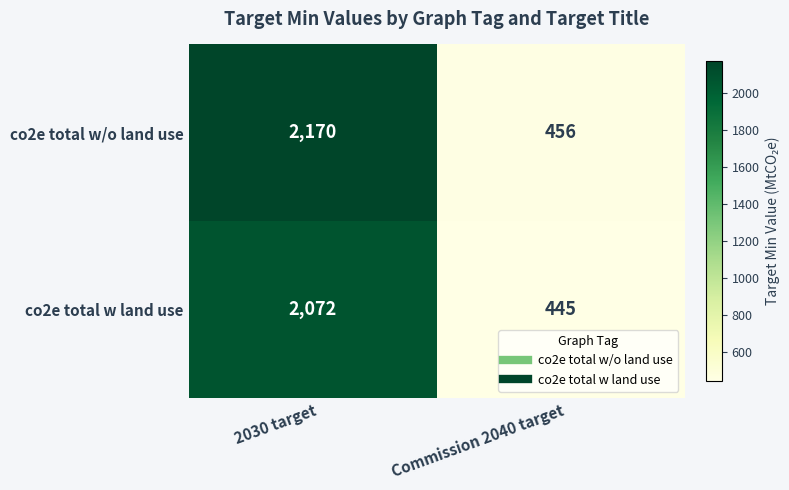

Reading left to right, transcribe all the data shown in this chart.

co2e total w/o land use: 2030 target=2170	Commission 2040 target=456
co2e total w land use: 2030 target=2072	Commission 2040 target=445